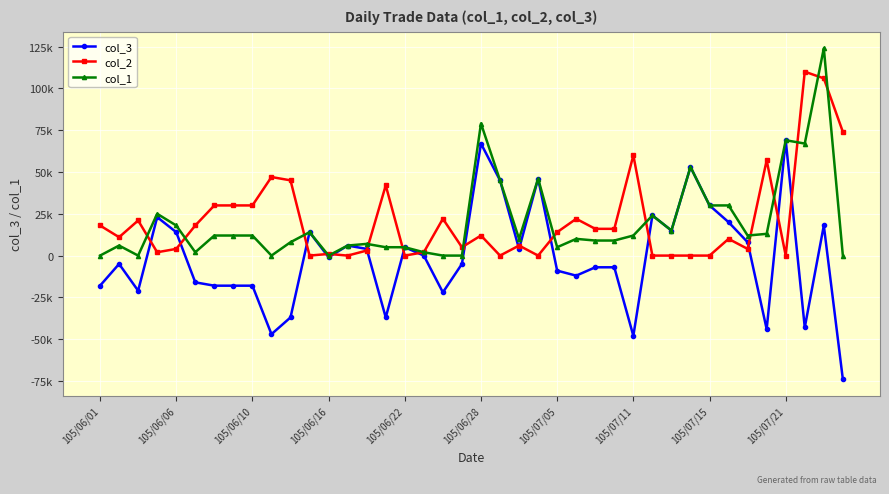

Reading left to right, transcribe all the data shown in this chart.

col_3: -18000	-5000	-21000	23000	14000	-16000	-18000	-18000	-18000	-47000	-37000	14000	-1000	6000	4000	-37000	5000	0	-22000	-5000	67000	45000	4000	46000	-9000	-12000	-7000	-7000	-48000	24000	15000	53000	30000	20000	8000	-44000	69000	-43000	18000	-74000
col_2: 18000	11000	21000	2000	4000	18000	30000	30000	30000	47000	45000	0	1000	0	3000	42000	0	2000	22000	5000	12000	0	6000	0	14000	22000	16000	16000	60000	0	0	0	0	10000	4000	57000	0	110000	106000	74000
col_1: 0	6000	0	25000	18000	2000	12000	12000	12000	0	8000	14000	0	6000	7000	5000	5000	2000	0	0	79000	45000	10000	46000	5000	10000	9000	9000	12000	24000	15000	53000	30000	30000	12000	13000	69000	67000	124000	0